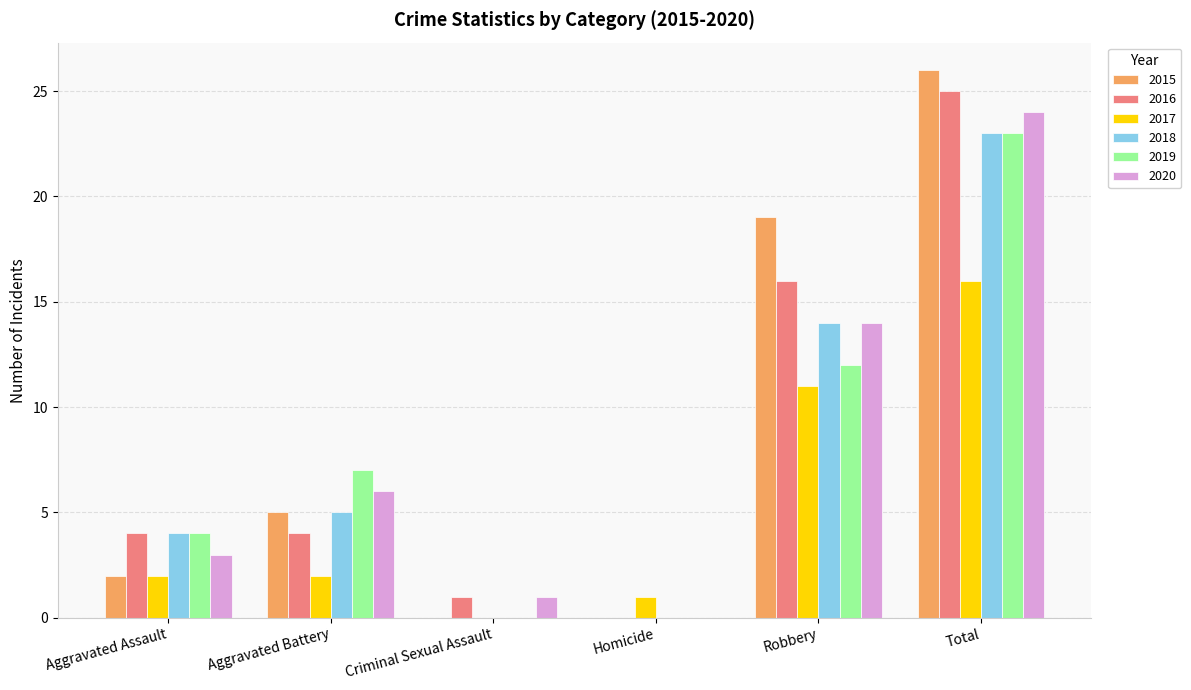

What is the greatest value displayed?

26